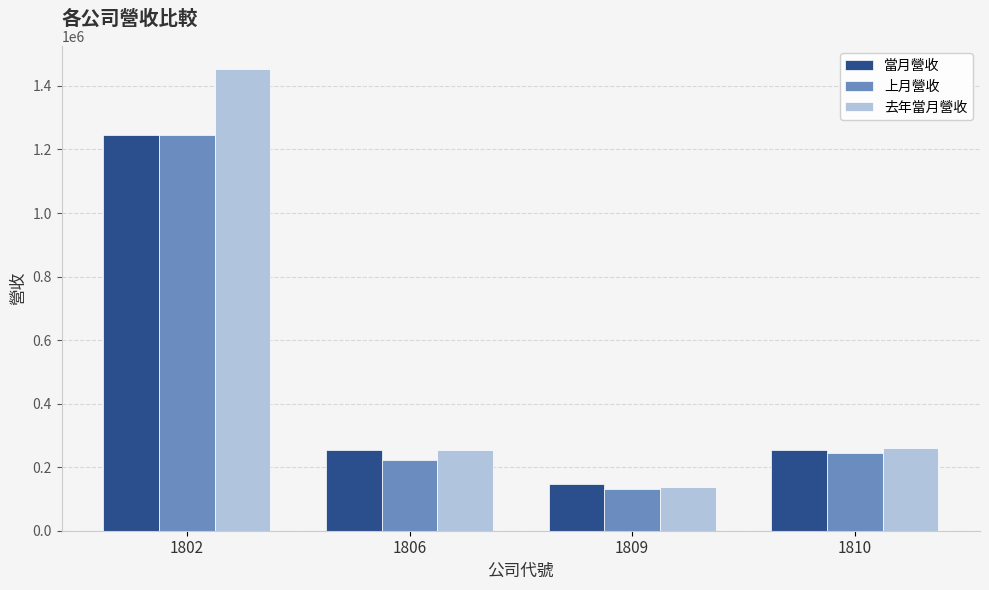

The value of 當月營收 at 1810 is 453158. True or false?

False